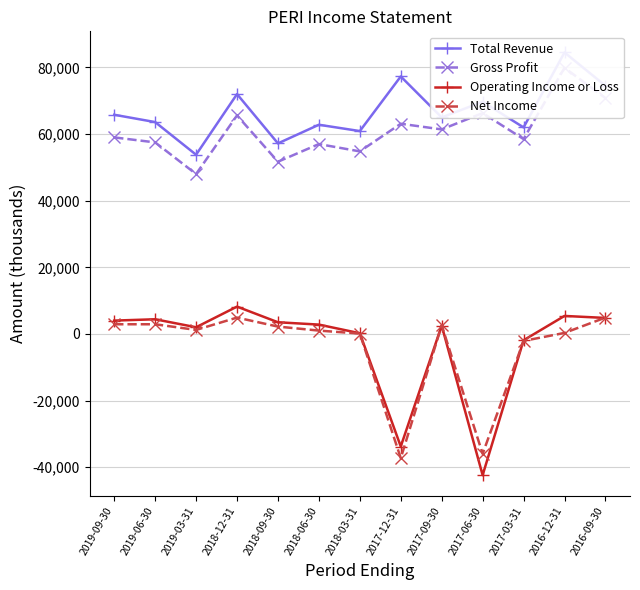

What is the difference between the second highest and minimum values in the Total Revenue series?

23500